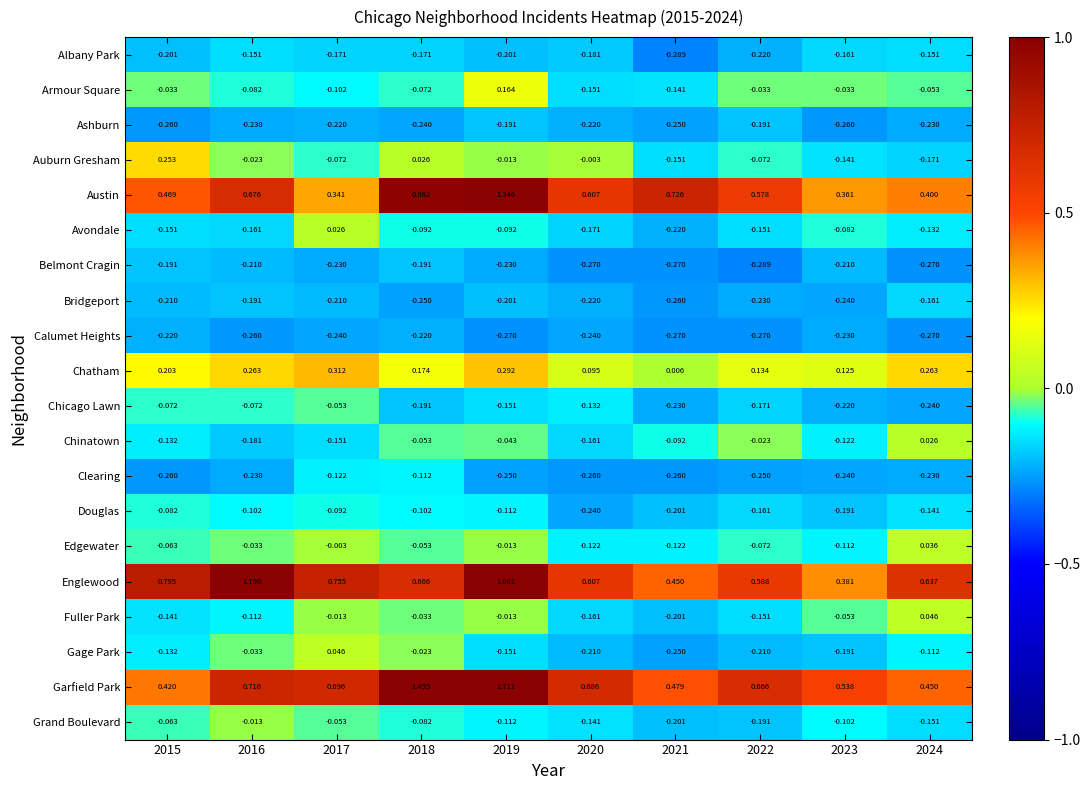

Count the number of data series in this chart.

20